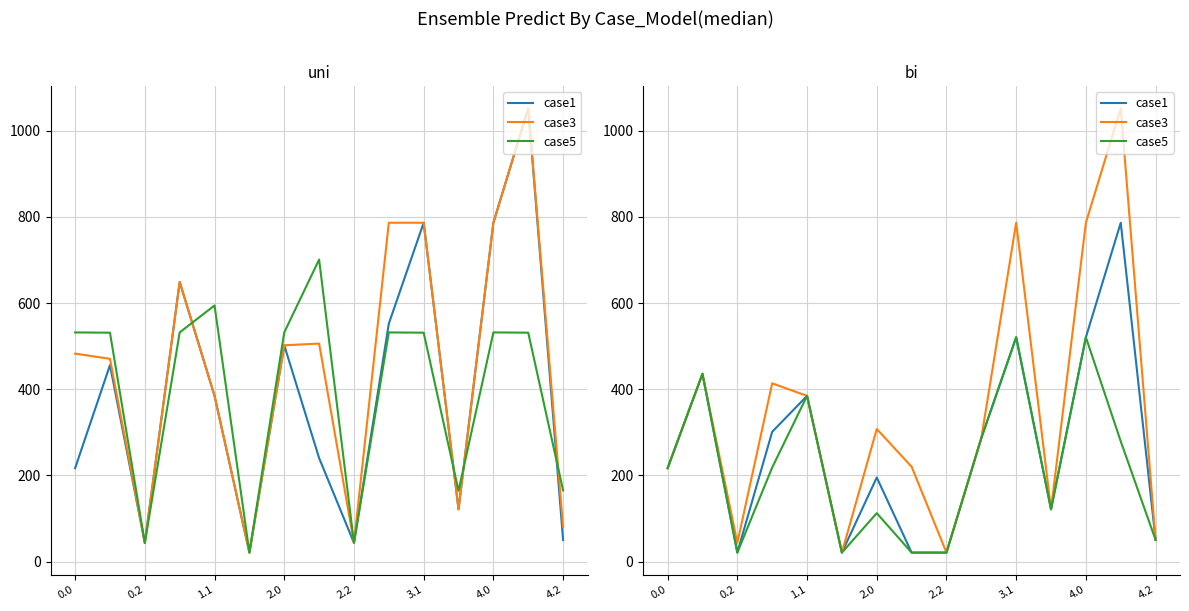

What is the approximate value of case5 at 0.0?

216.9